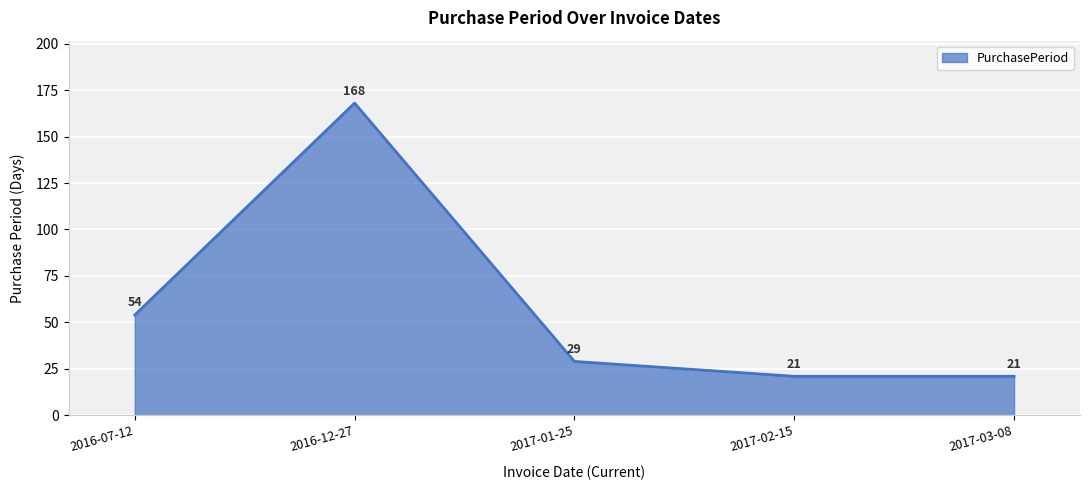

Is it true that the value at 2017-03-08 is 21?

True